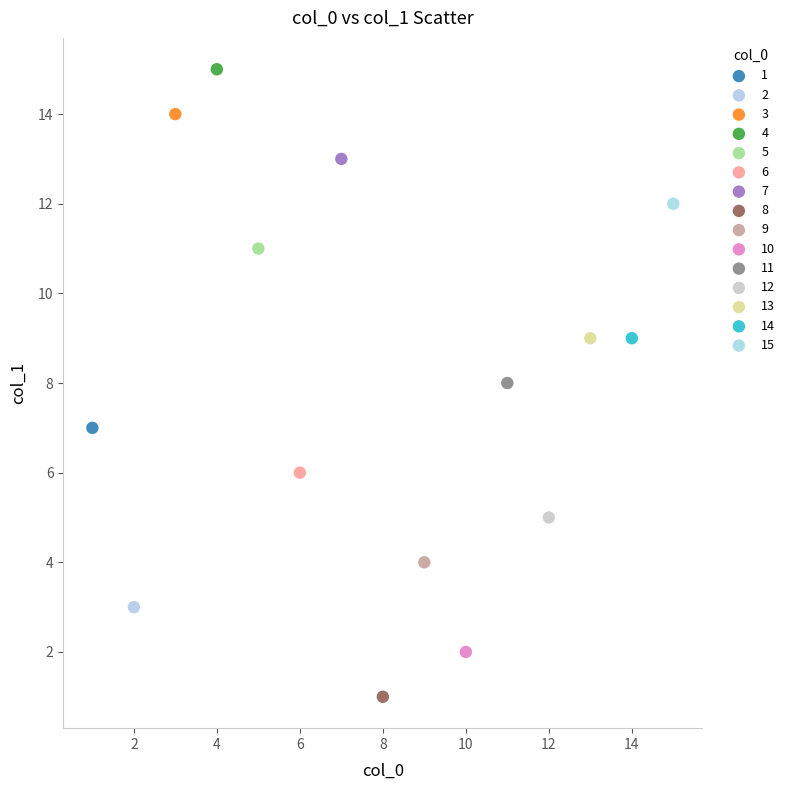

What are all the series names shown in the legend?

1, 2, 3, 4, 5, 6, 7, 8, 9, 10, 11, 12, 13, 14, 15